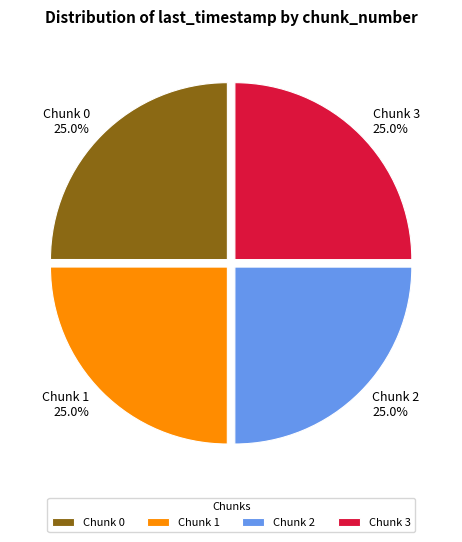

To the nearest percent, what portion does Chunk 0 represent?

25%